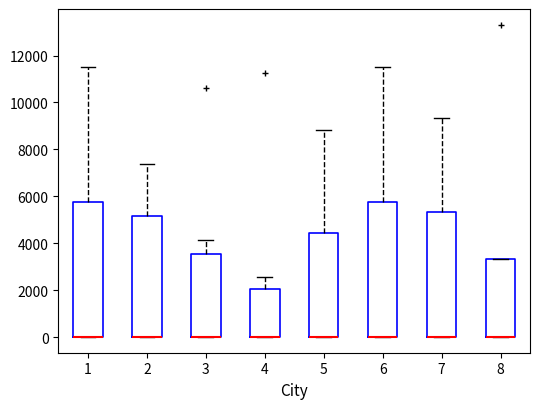

Reading left to right, transcribe this box plot: for each box, give where its median line is, the range the box spans, and where its two whiskers end, as read against the y-axis. The values are not printed on the chart, so give them approximately, as read against the axis.

1: median 0 (drawn on the box's lower edge), box 0 to 5800, whiskers 0 to 11600
2: median 0 (drawn on the box's lower edge), box 0 to 5200, whiskers 0 to 7400
3: median 0 (drawn on the box's lower edge), box 0 to 3600, whiskers 0 to 4200
4: median 0 (drawn on the box's lower edge), box 0 to 2000, whiskers 0 to 2600
5: median 0 (drawn on the box's lower edge), box 0 to 4400, whiskers 0 to 8800
6: median 0 (drawn on the box's lower edge), box 0 to 5800, whiskers 0 to 11600
7: median 0 (drawn on the box's lower edge), box 0 to 5400, whiskers 0 to 9400
8: median 0 (drawn on the box's lower edge), box 0 to 3400, whiskers 0 to 3400